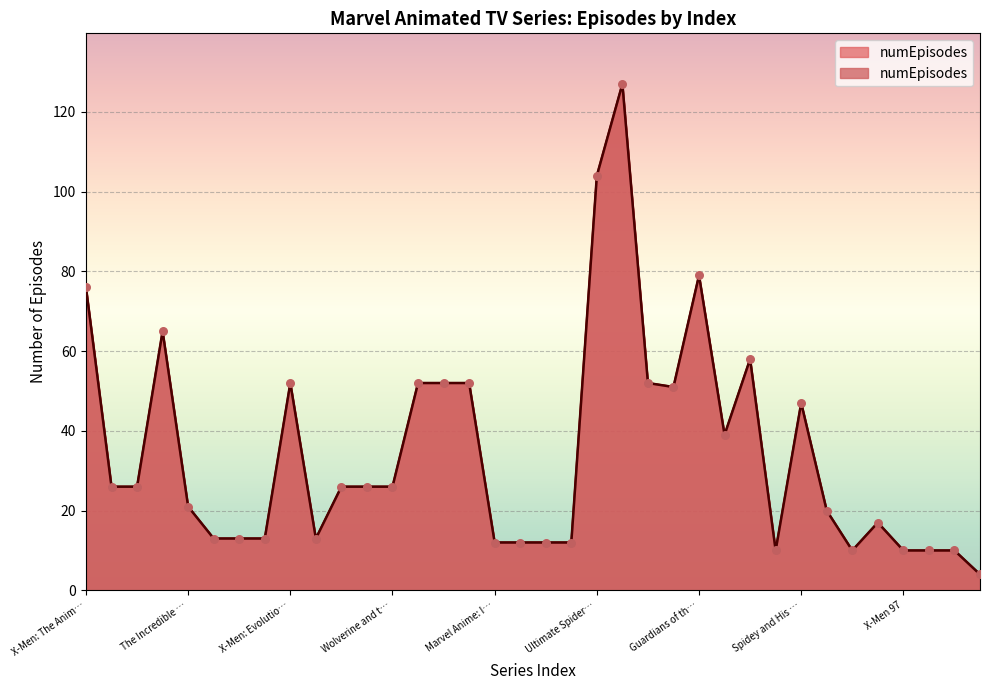

Which has a higher value, The Avengers: United They Stand or Fantastic Four: World's Greatest Heroes?

Fantastic Four: World's Greatest Heroes